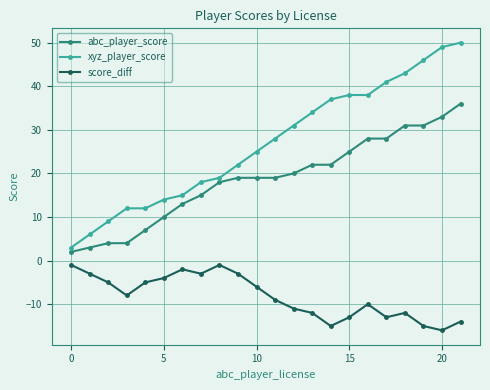

What is the difference between the second highest and second lowest values in the abc_player_score series?

30